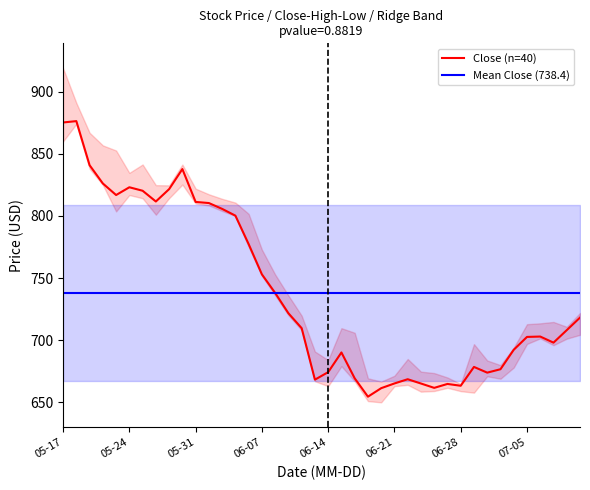

The value of Close (n=40) at 34 is 692.3. True or false?

True